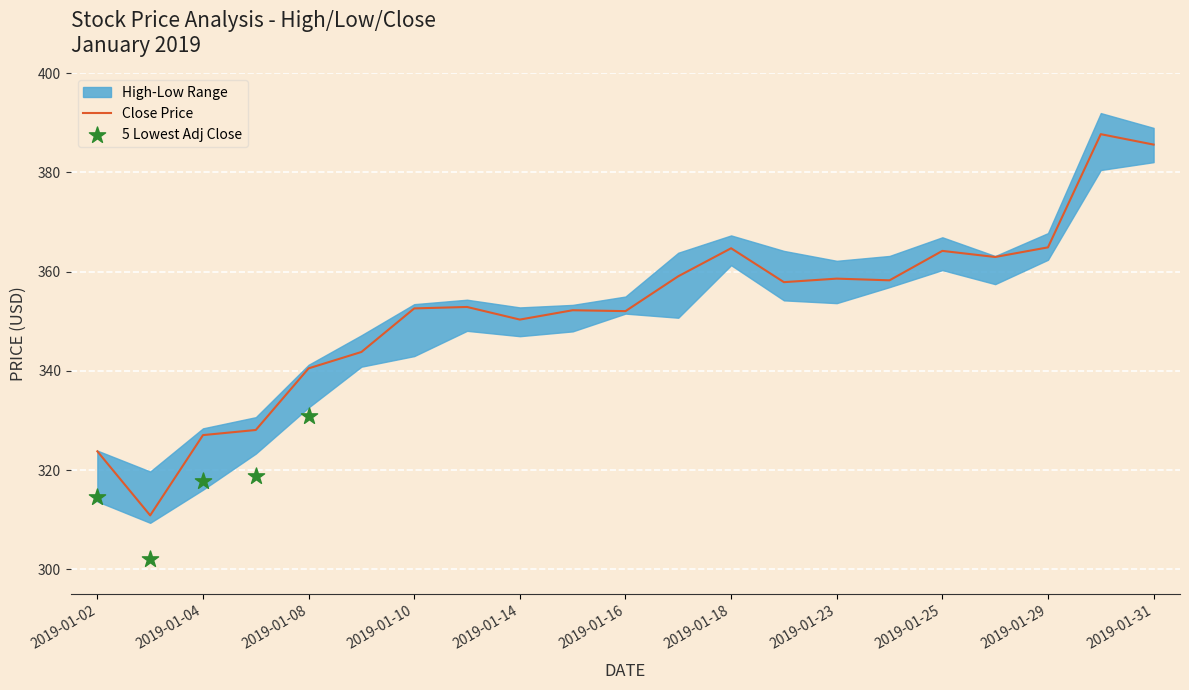

The Close Price series shows 358.6 at 2019-01-23. True or false?

True